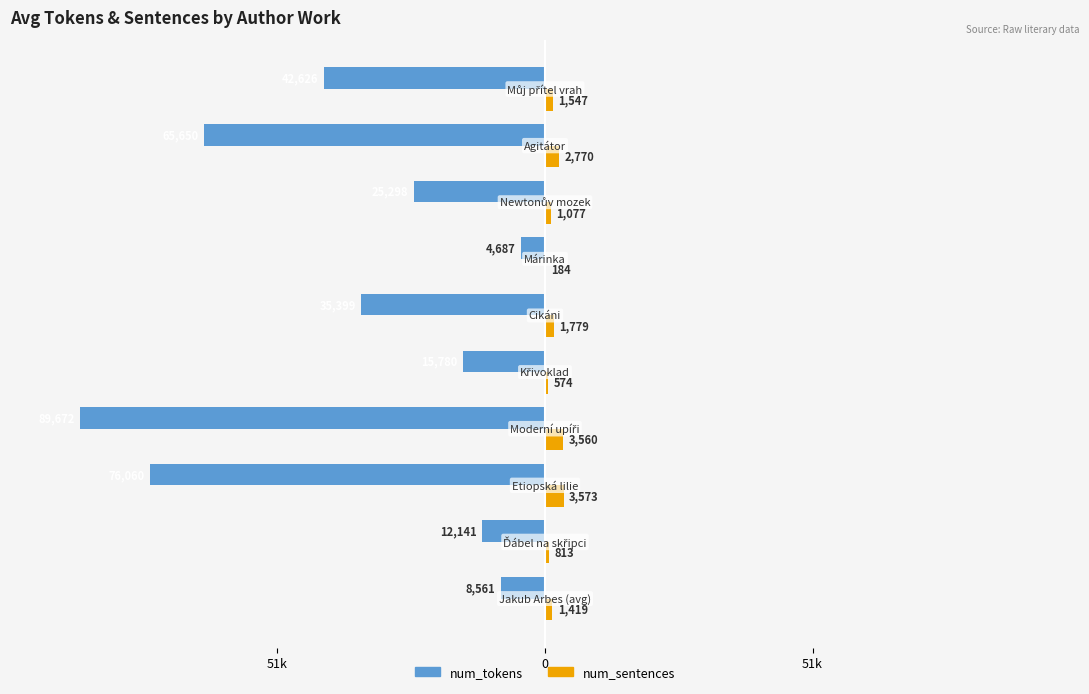

What are all the series names shown in the legend?

num_tokens, num_sentences